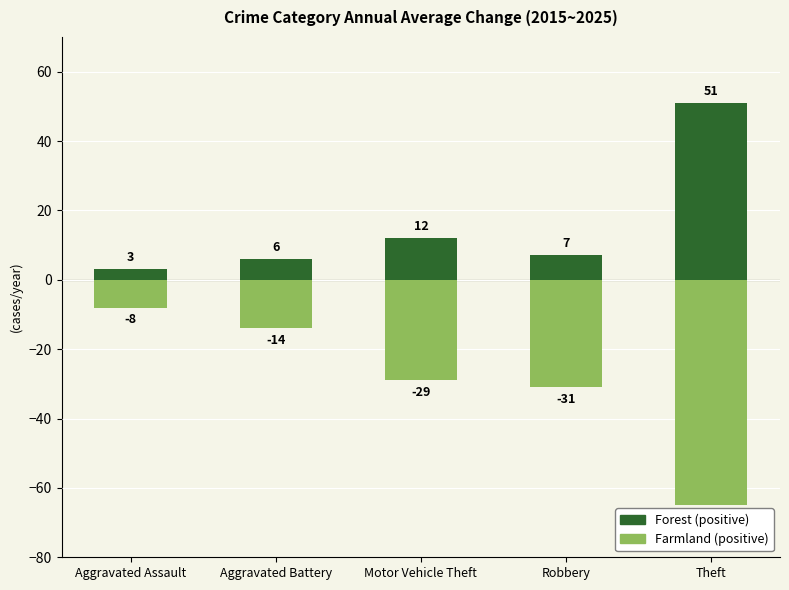

Reading left to right, list all the values displayed in this chart.

Forest (positive): Aggravated Assault=3	Aggravated Battery=6	Motor Vehicle Theft=12	Robbery=7	Theft=51
Farmland (positive): Aggravated Assault=-8	Aggravated Battery=-14	Motor Vehicle Theft=-29	Robbery=-31	Theft=-65